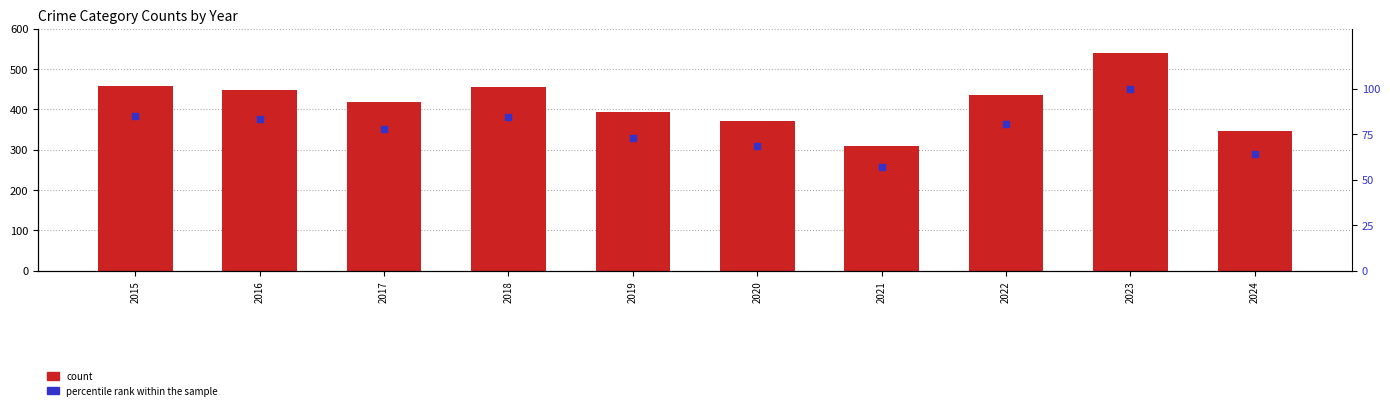

Which series contains the lowest Y value?

percentile rank within the sample